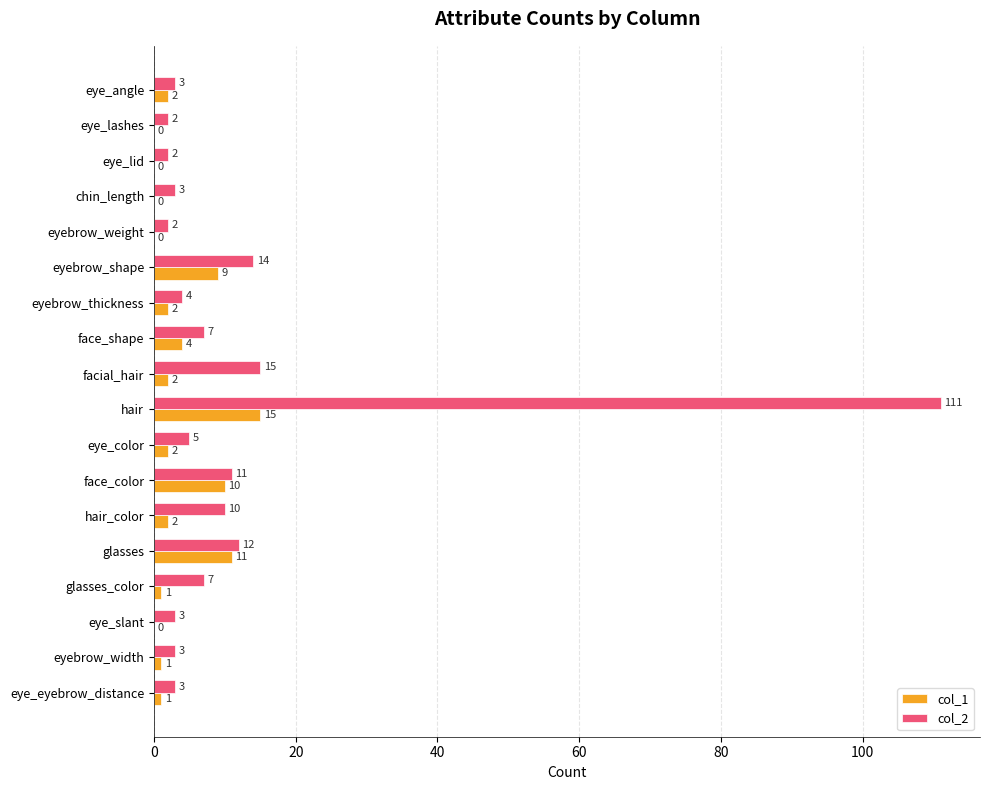

What is the maximum value shown in the chart?

111